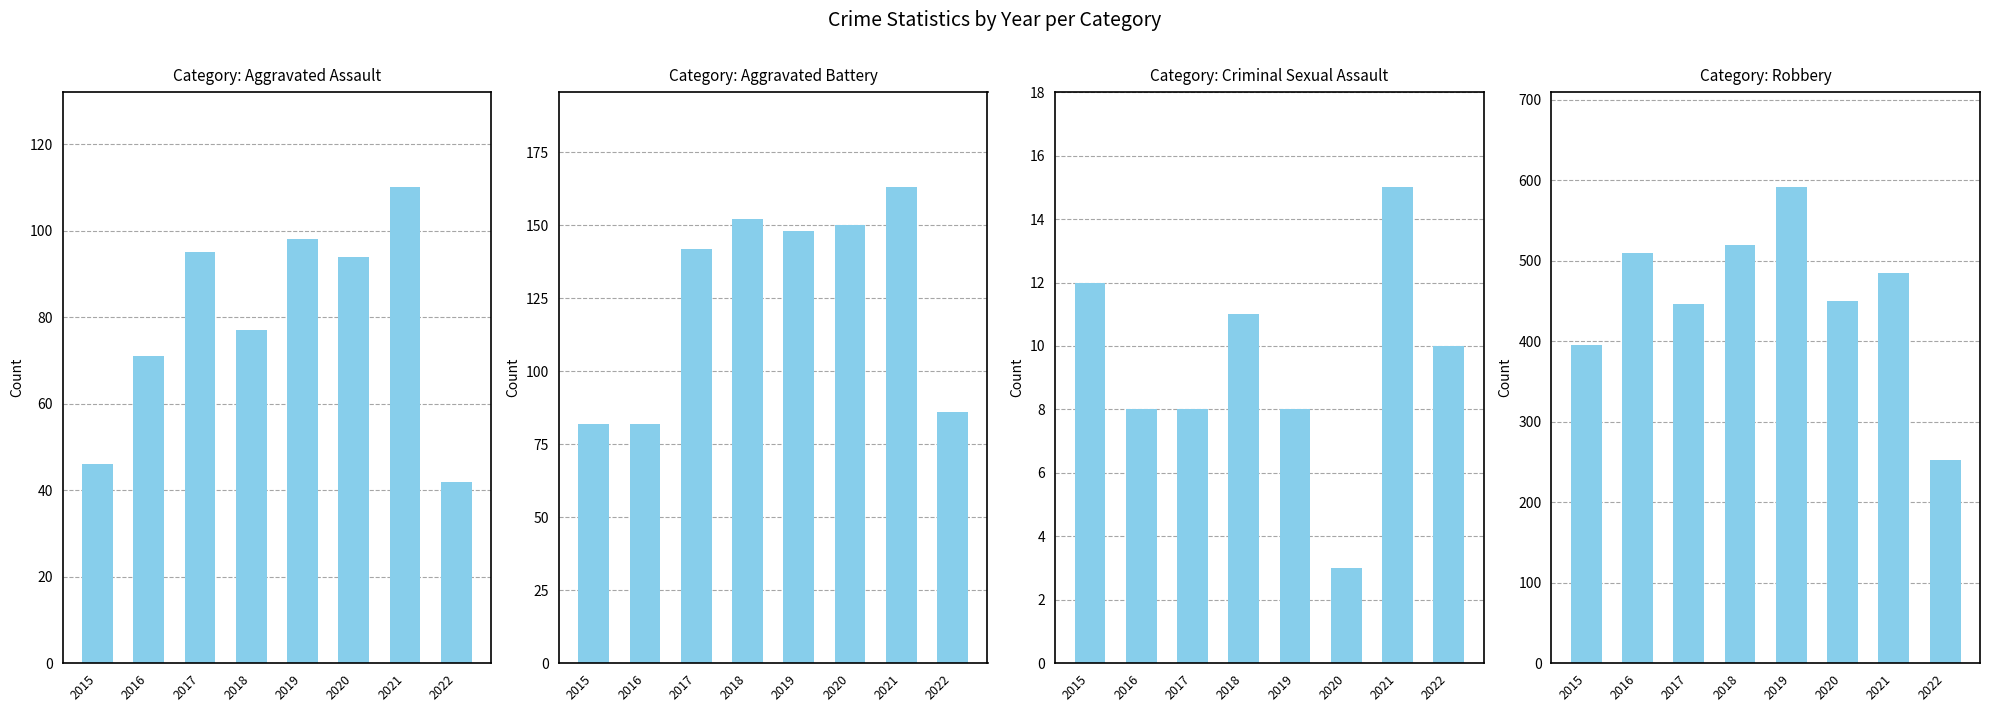

The Criminal Sexual Assault series shows 17 at 2022. True or false?

False